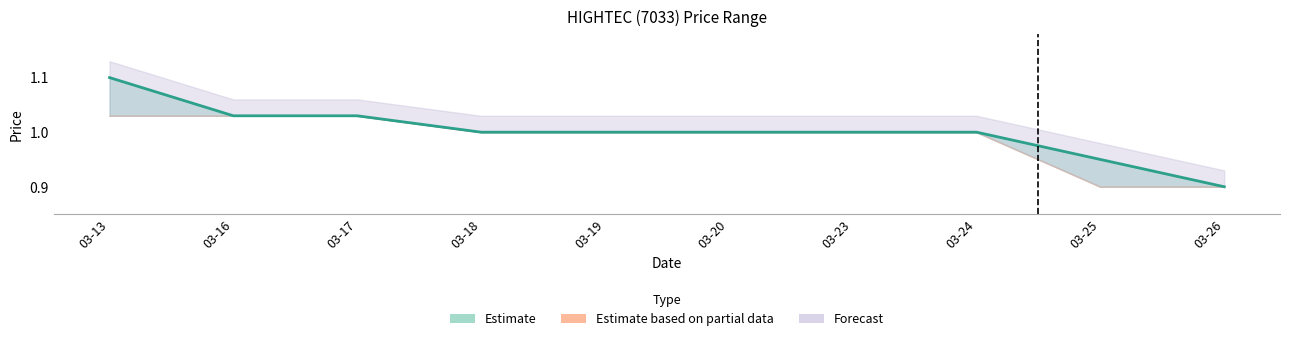

What is the maximum value shown in the chart?

1.1